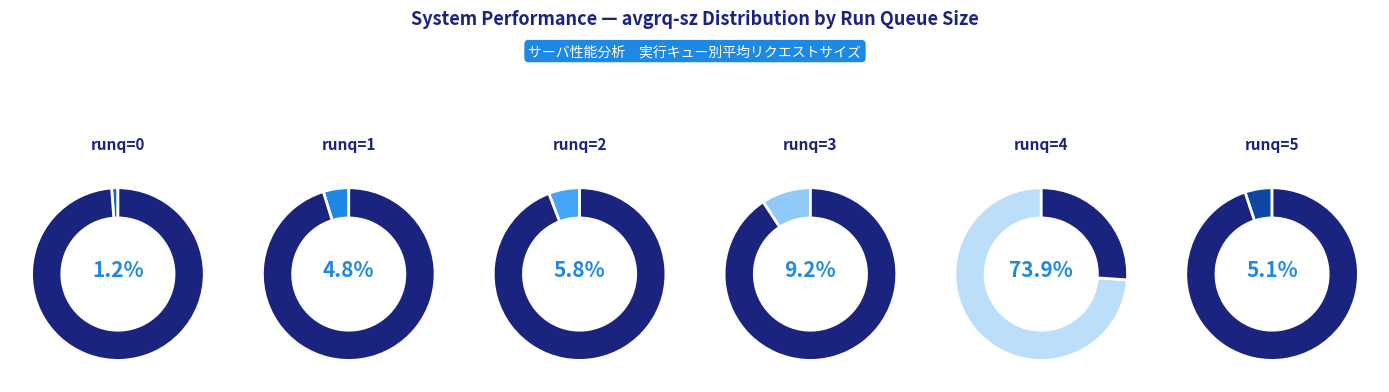

The 2 slice represents 9% of the pie. True or false?

False